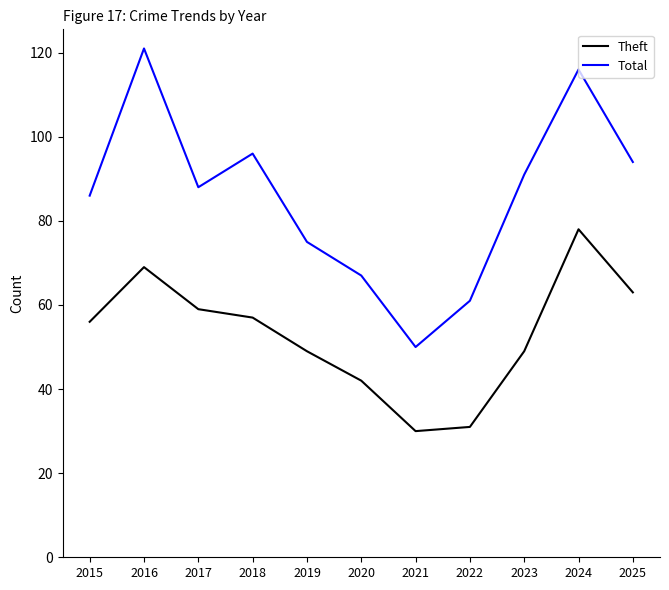

Which series has the largest range (max minus min)?

Total